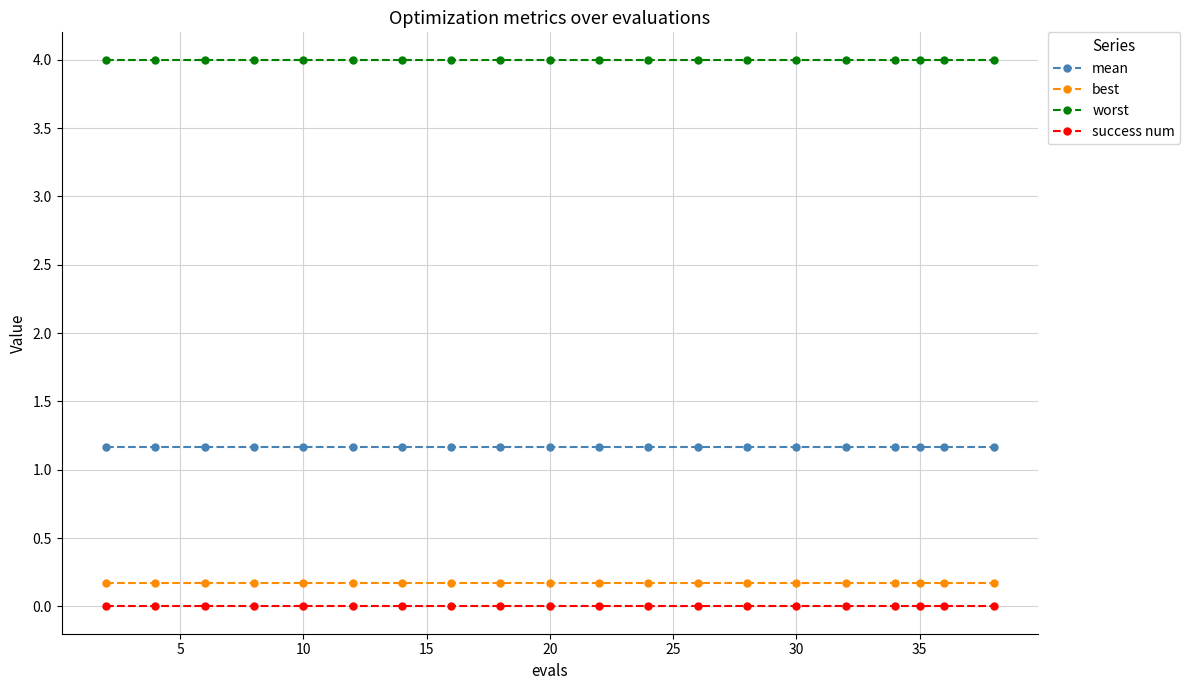

True or false: success num and best cross at least once.

False